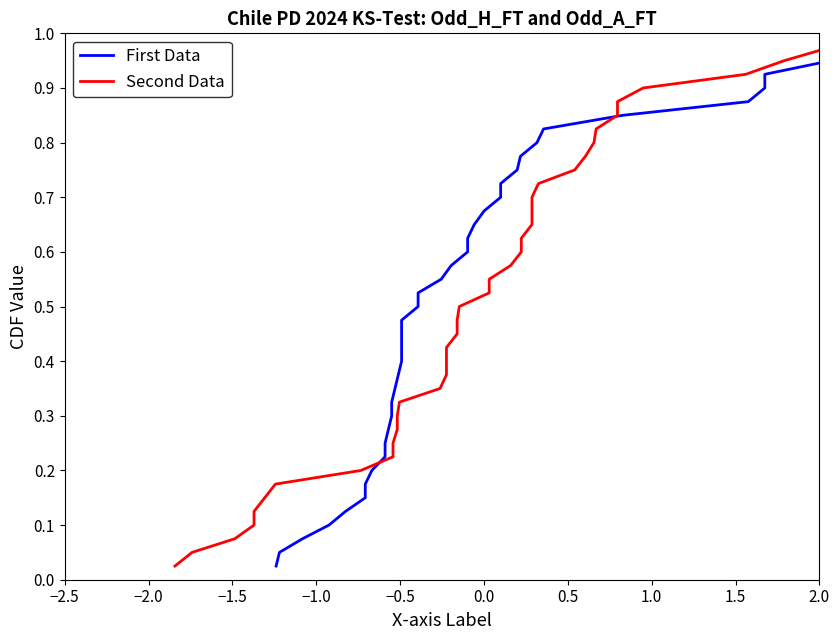

Which series has the largest total across all categories?

First Data